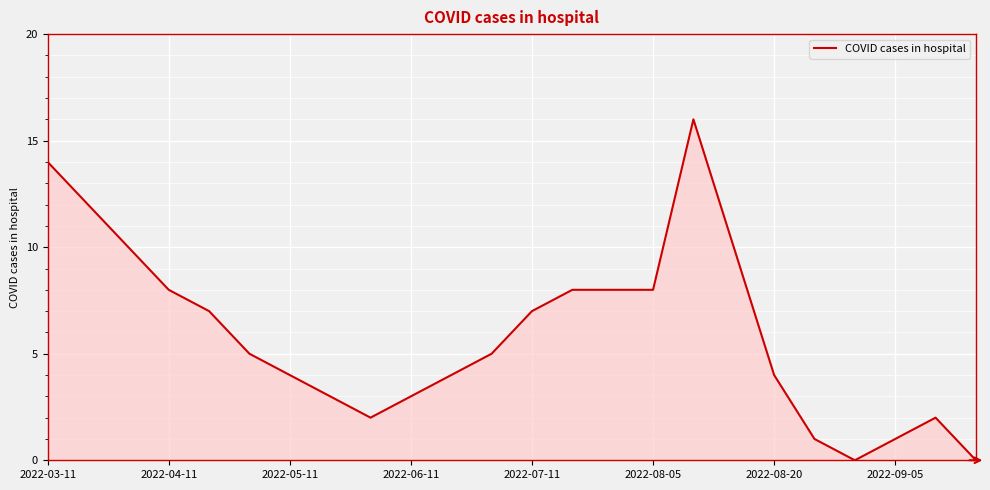

What is the greatest value displayed?

16